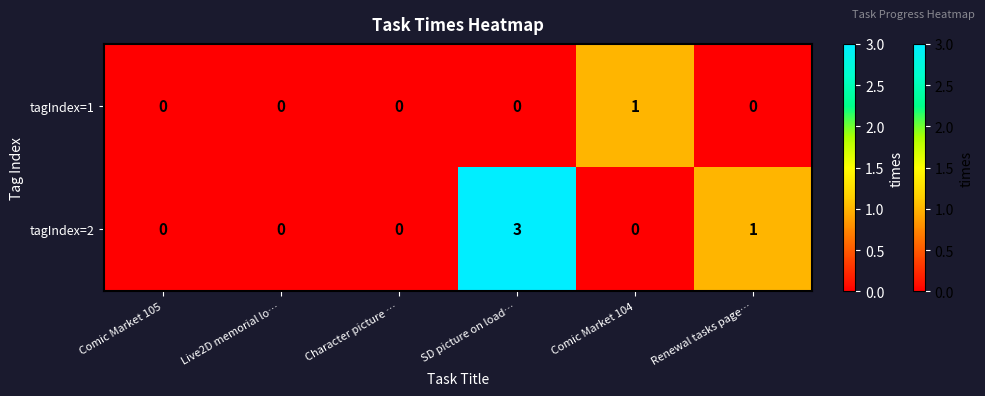

Rank the series by their maximum value, from lowest to highest.

tagIndex=1, tagIndex=2